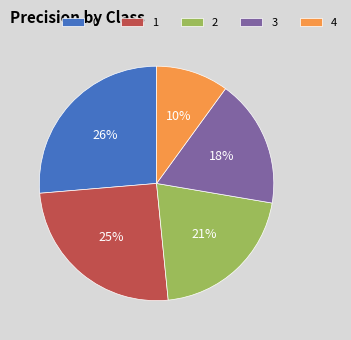

Which slice is the smallest?

4